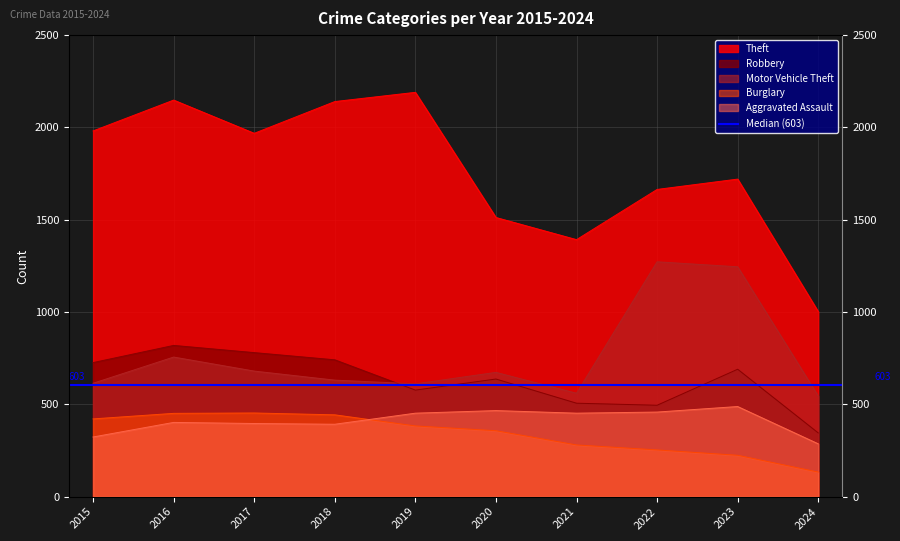

At which category is the sum across all series the highest?

2016